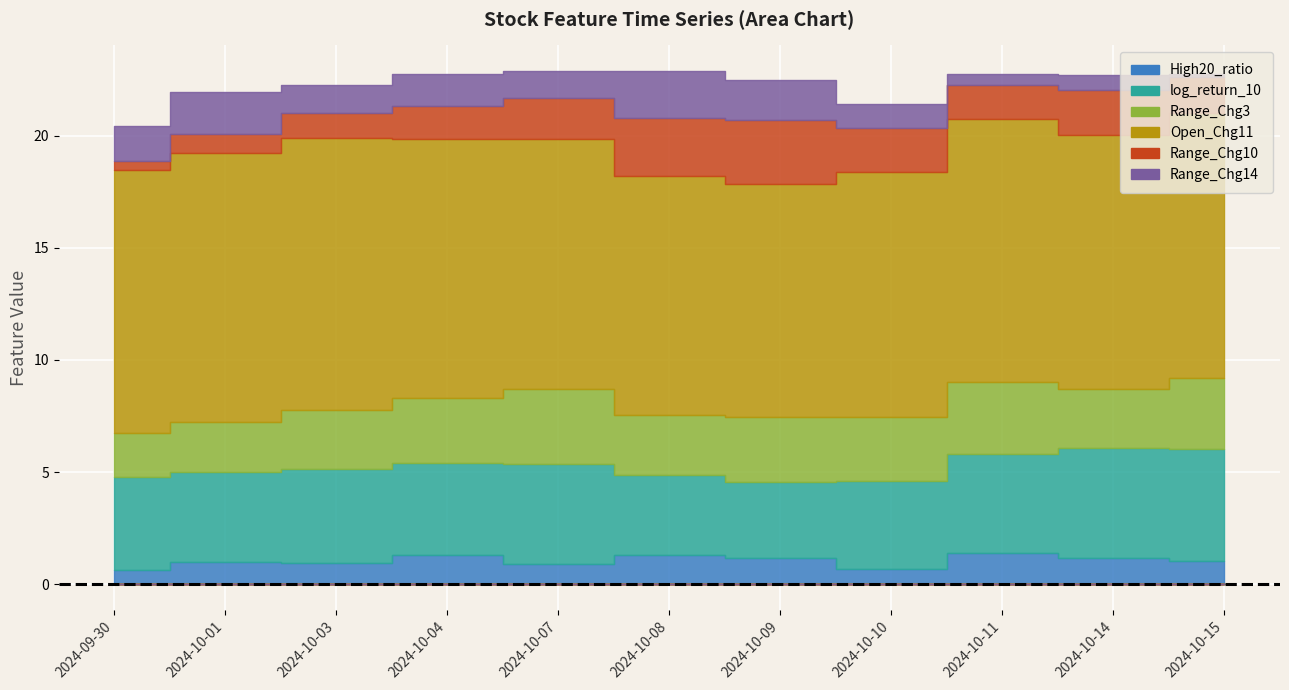

True or false: Range_Chg14 and log_return_10 cross at least once.

False